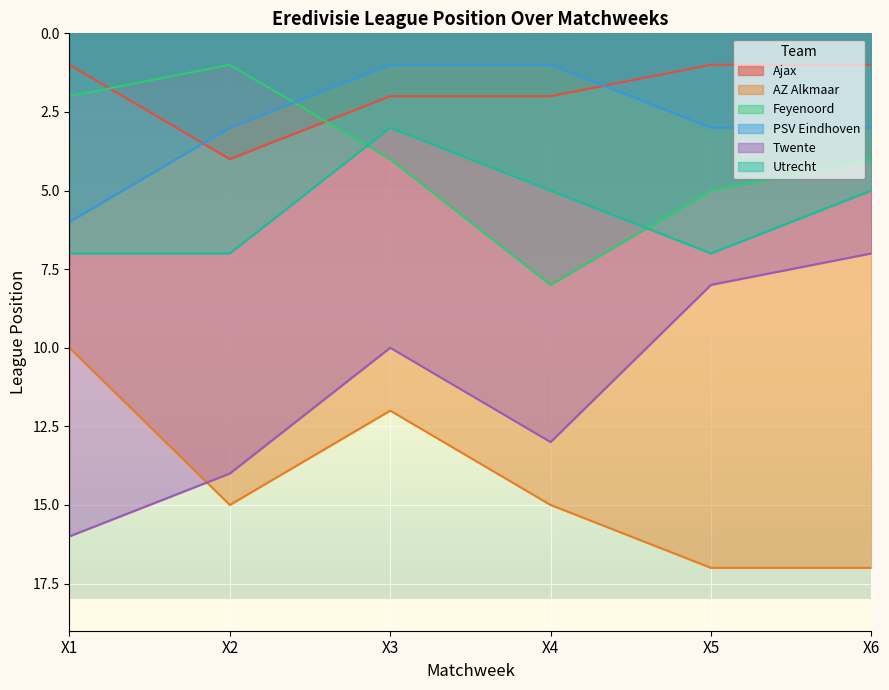

How many lines are shown in the chart?

6